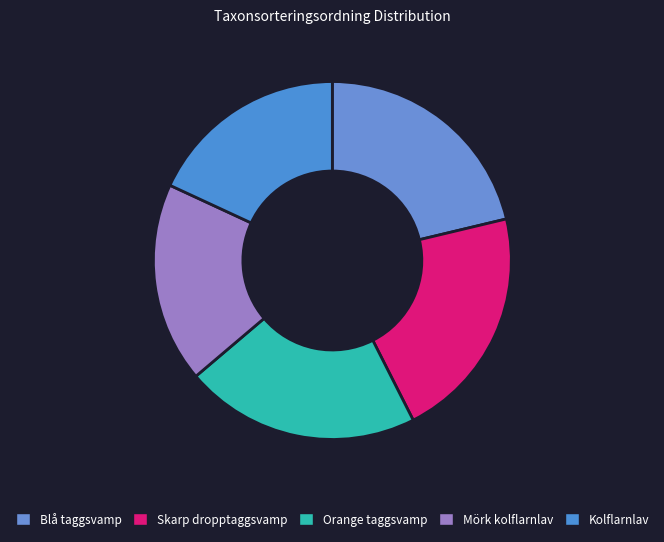

How many segments does this pie chart have?

5